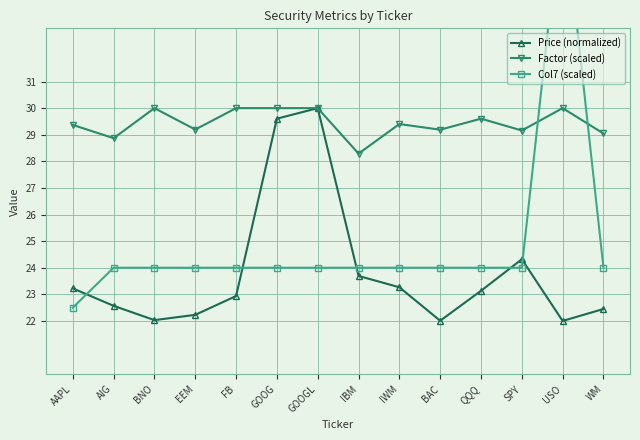

Which series ends up on top after the final intersection of Col7 (scaled) and Price (normalized)?

Col7 (scaled)